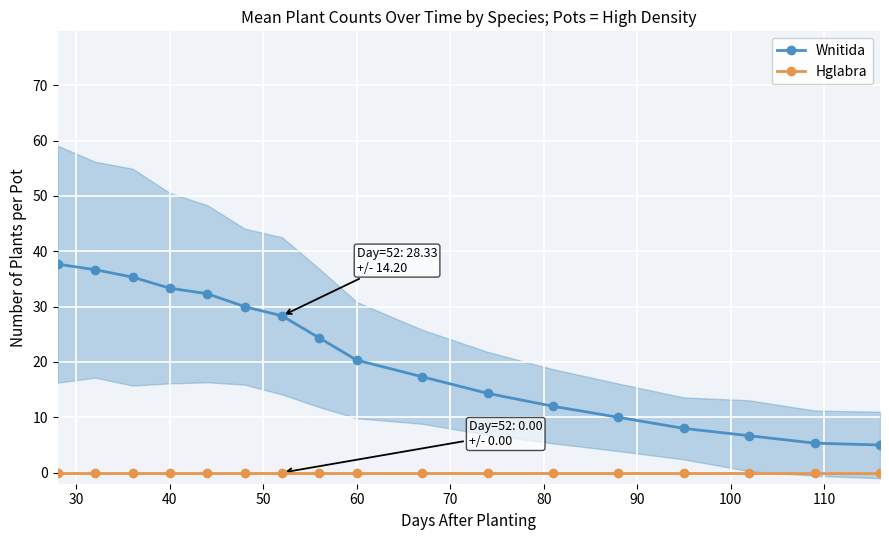

True or false: Wnitida and Hglabra intersect in this chart.

False